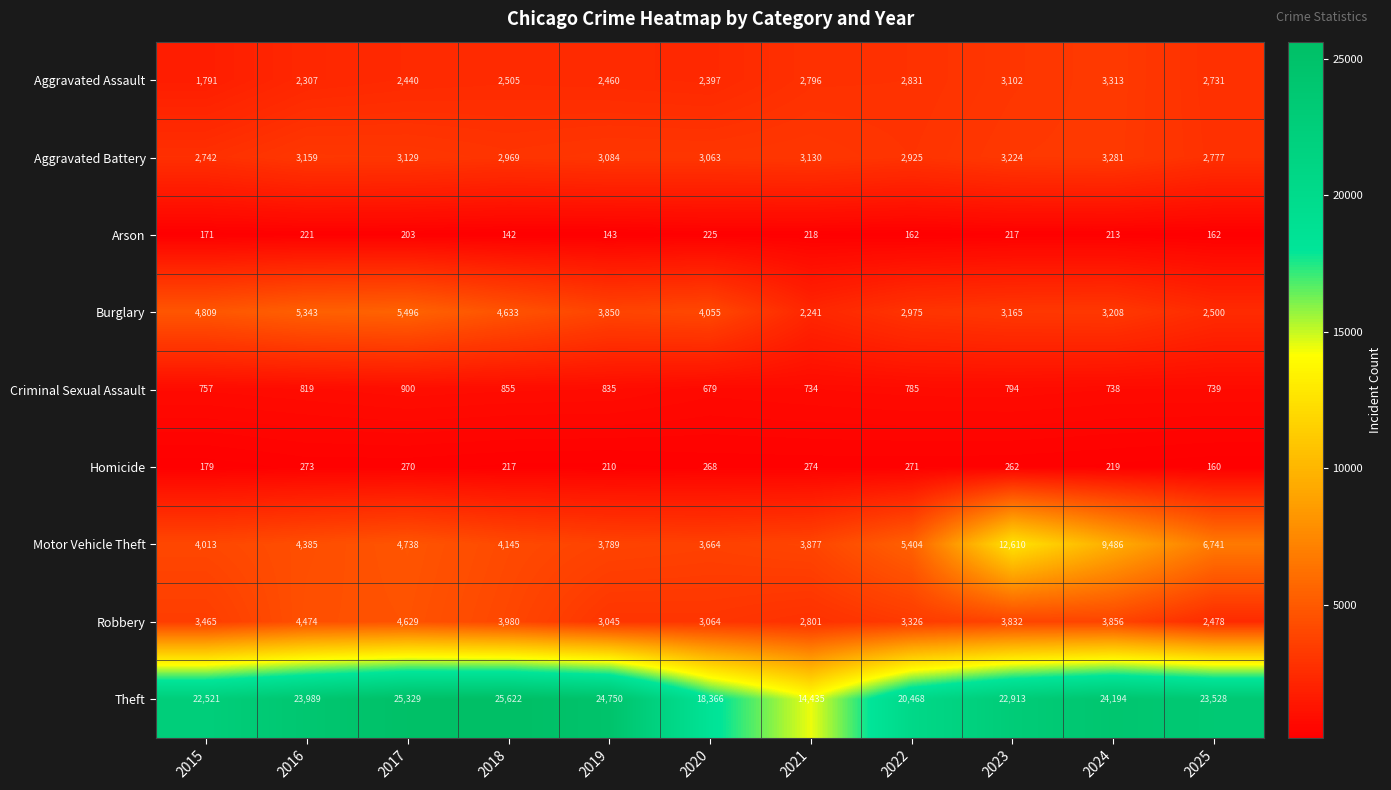

Which series has the largest total across all categories?

Theft